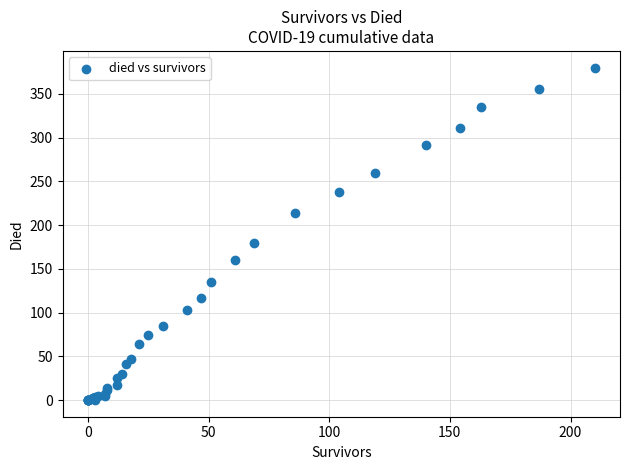

What Y value in the scatter plot is closest to 190?

180